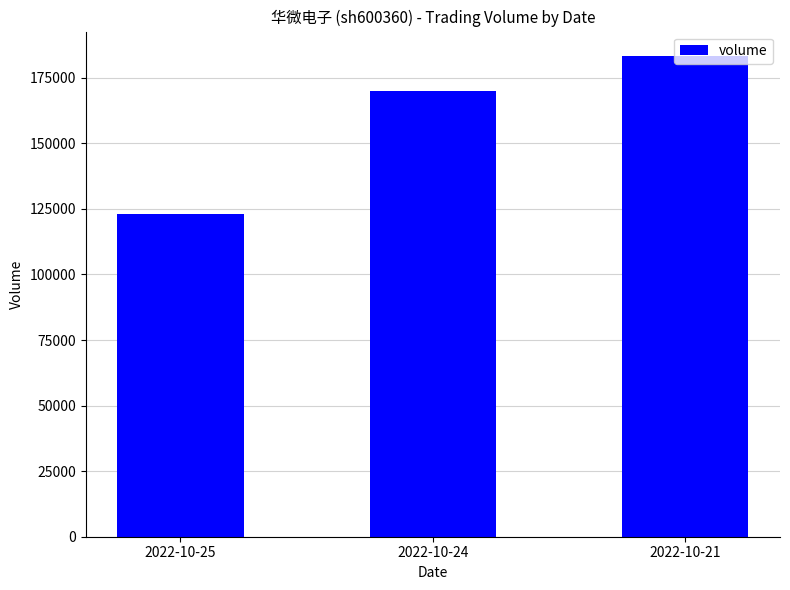

What is the smallest value displayed?

122952